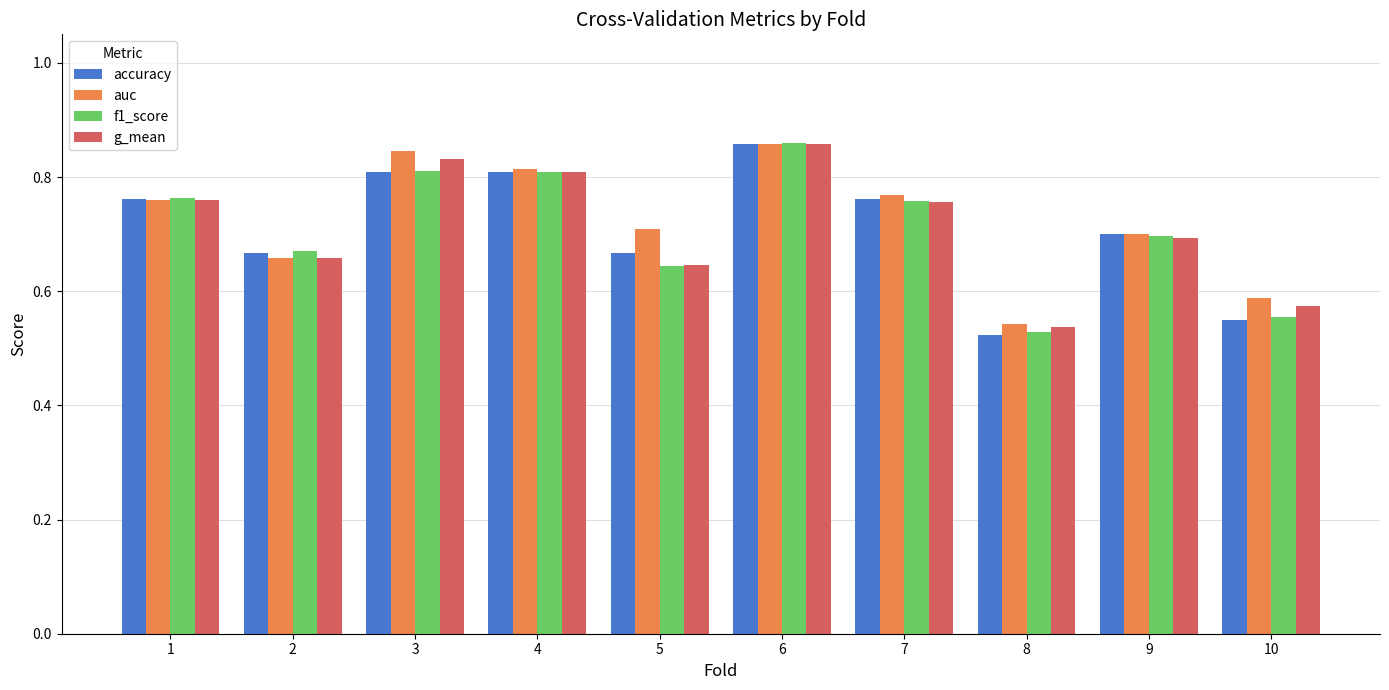

At which category is the sum across all series the highest?

6